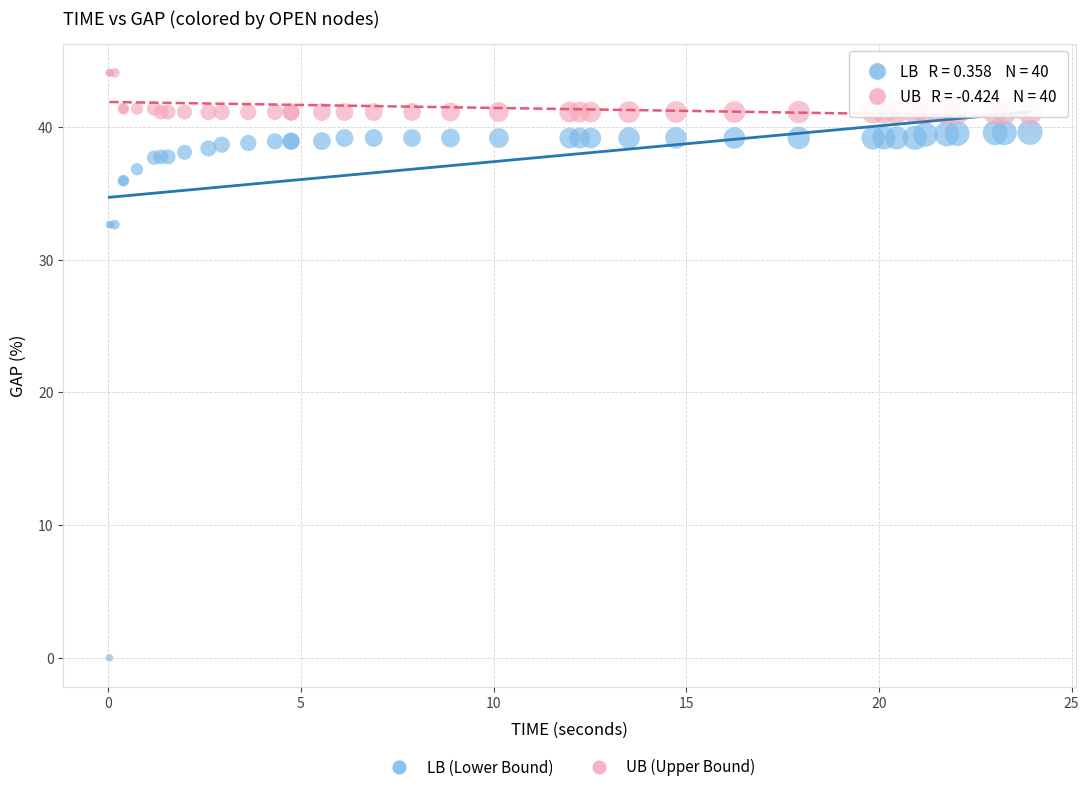

Which series has the widest spread of Y values?

LB (Lower Bound)